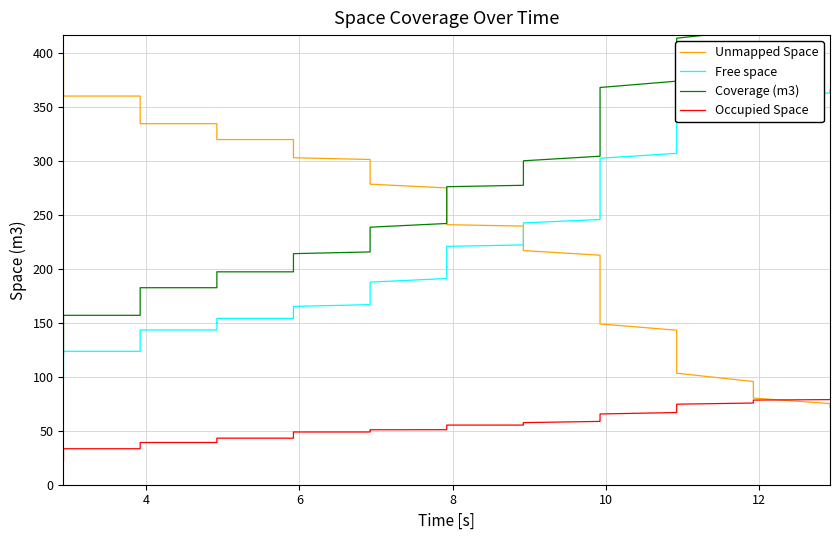

What is the maximum value for Coverage (m3)?

445.4